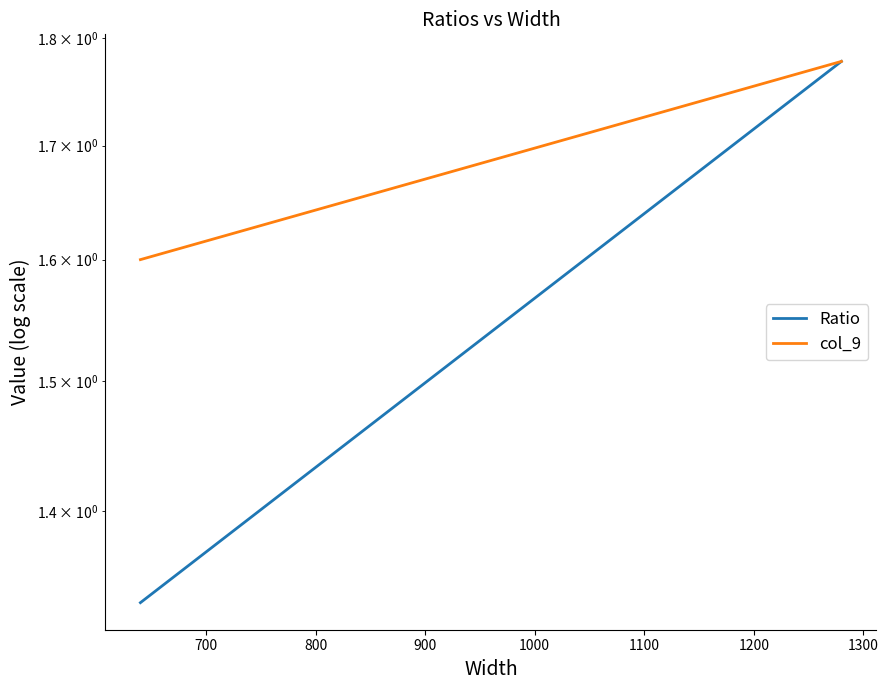

The Ratio series shows 2.1 at 700. True or false?

False